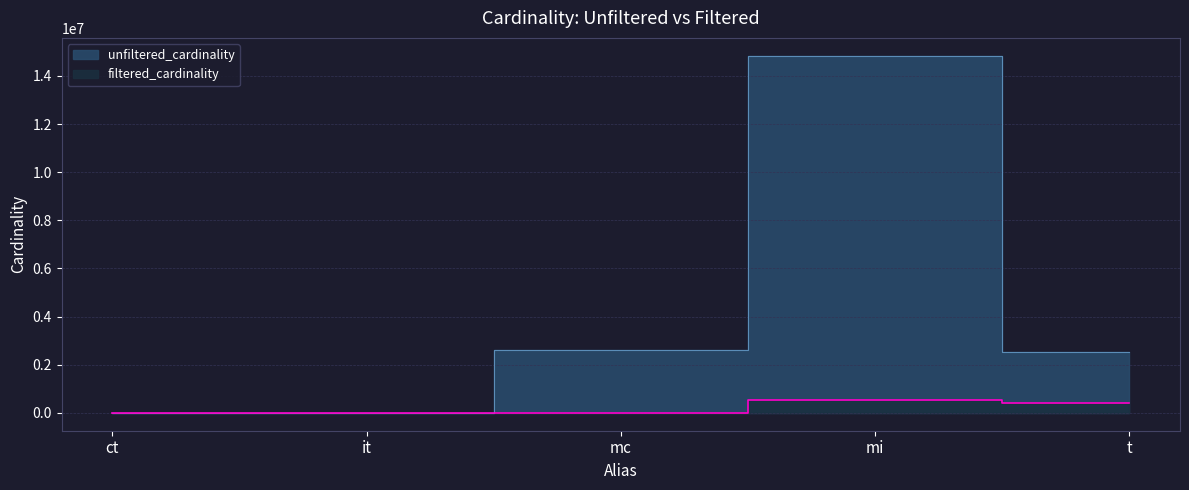

At which category does the chart reach its peak across all series?

mi